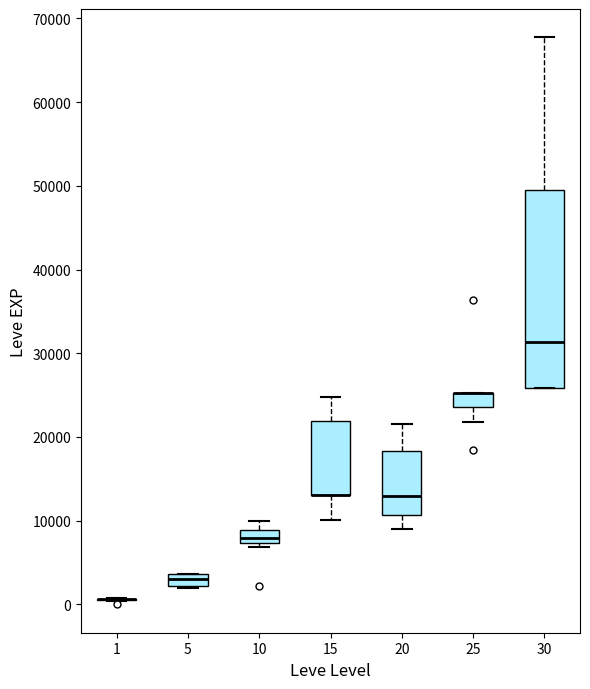

Which box is the tallest, from its lower edge to its upper edge?

30